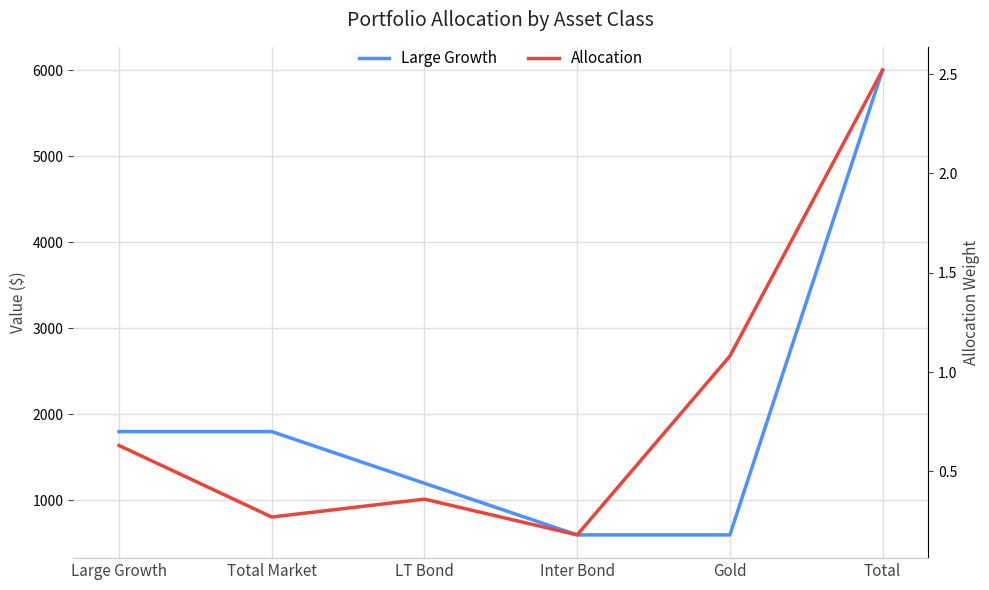

Count the number of categories in the chart.

6